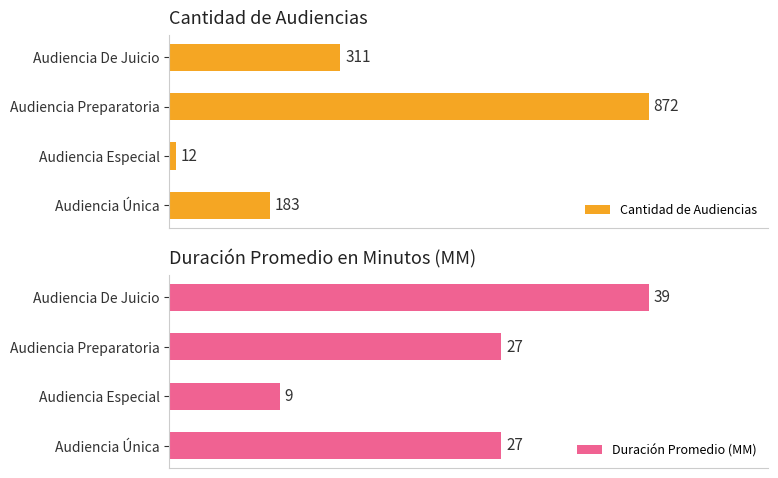

What is the average value of the Duración Promedio (MM) series?

26